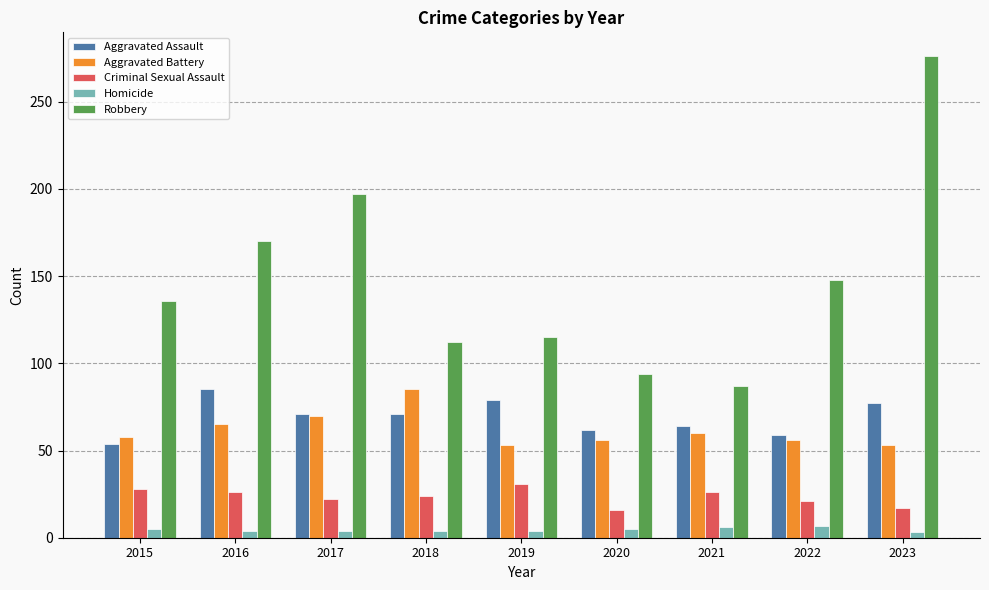

How many categories are shown in the chart?

9